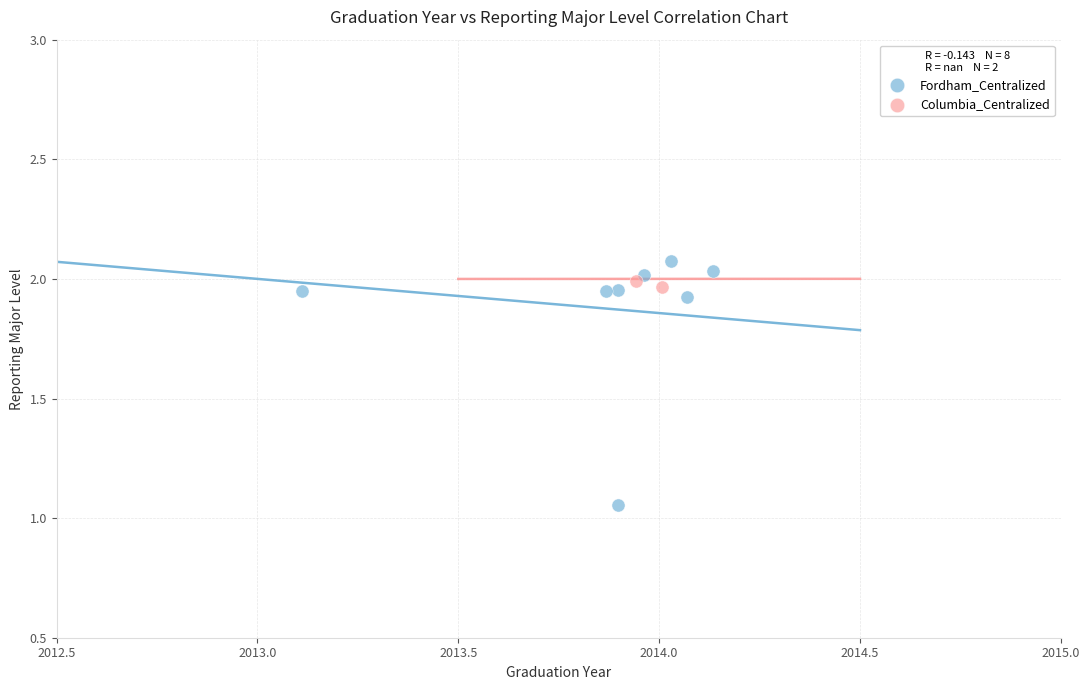

What are all the series names shown in the legend?

Fordham_Centralized, Columbia_Centralized